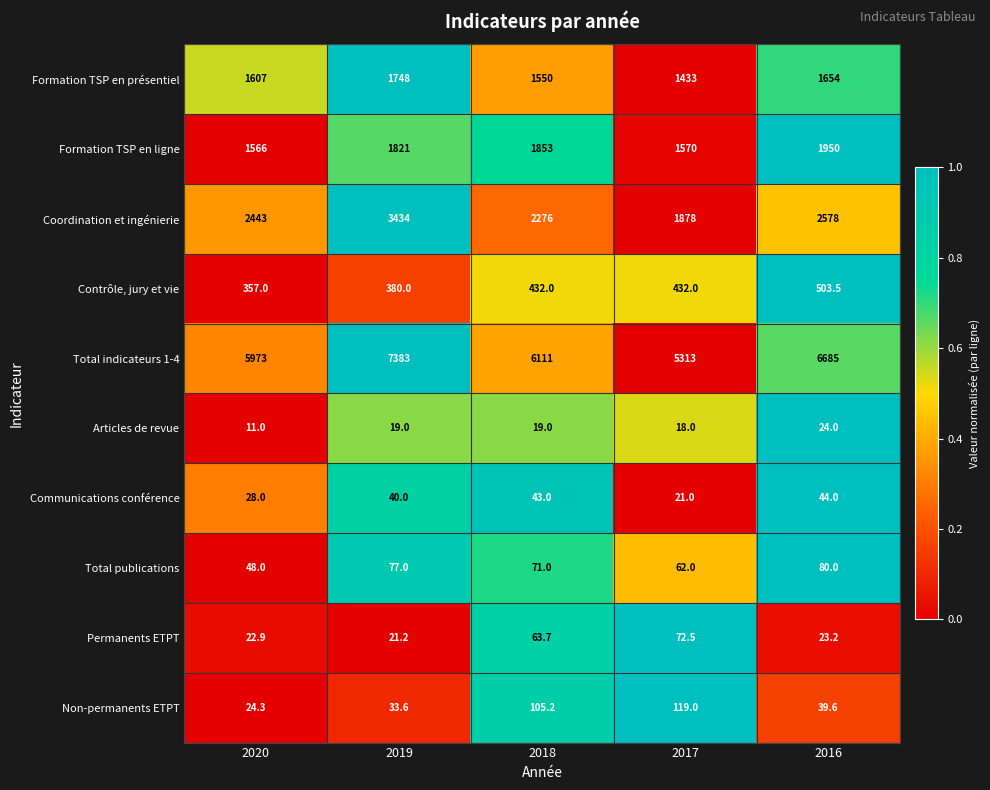

The value of Total indicateurs 1-4 at 2019 is 11938.8. True or false?

False